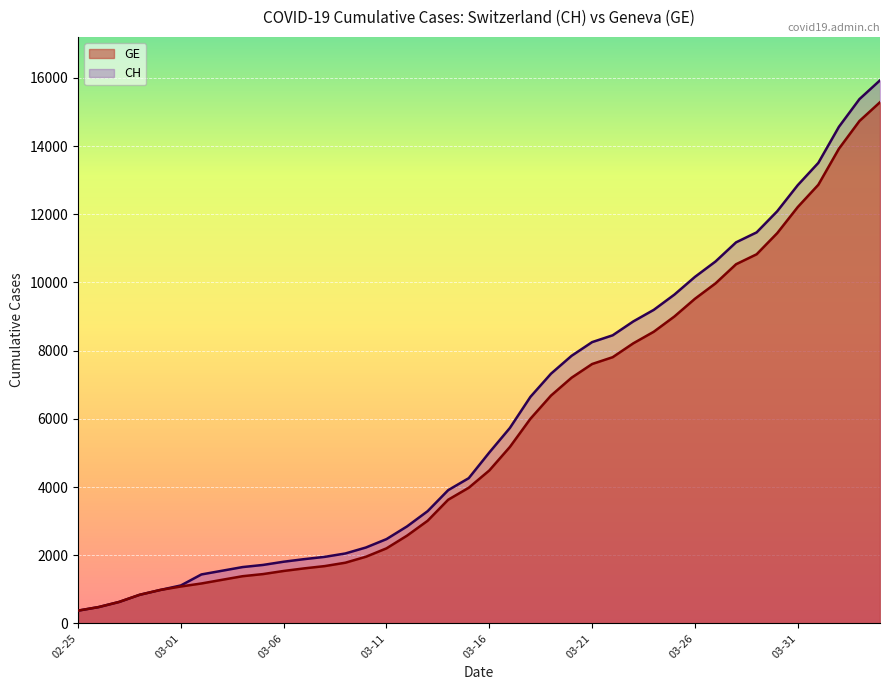

What is the maximum value shown in the chart?

15926